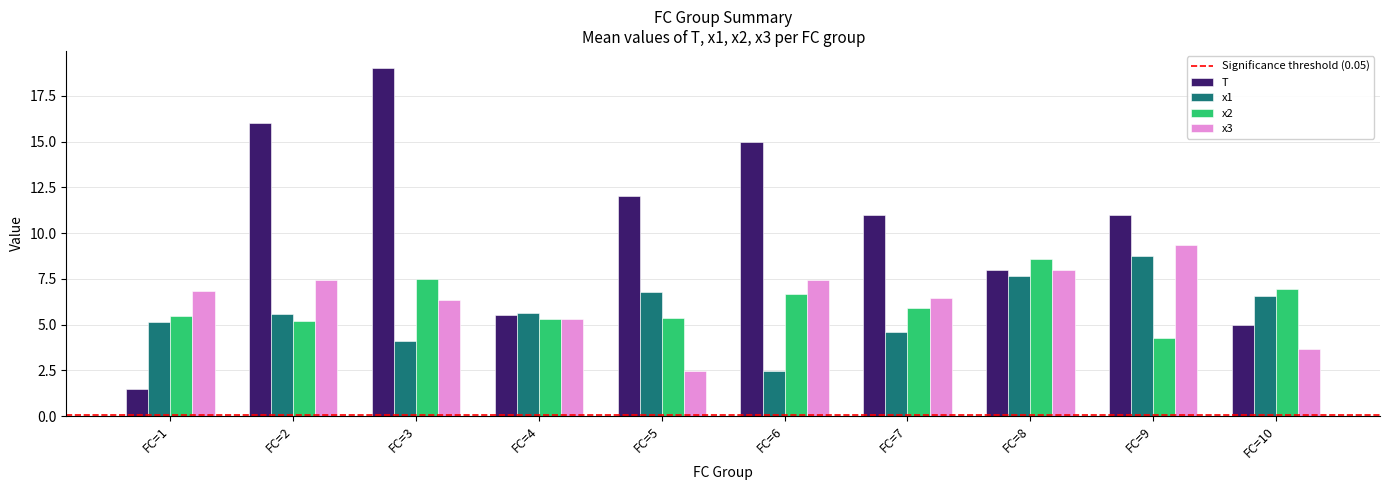

The x2 series shows 6.7 at FC=6. True or false?

True